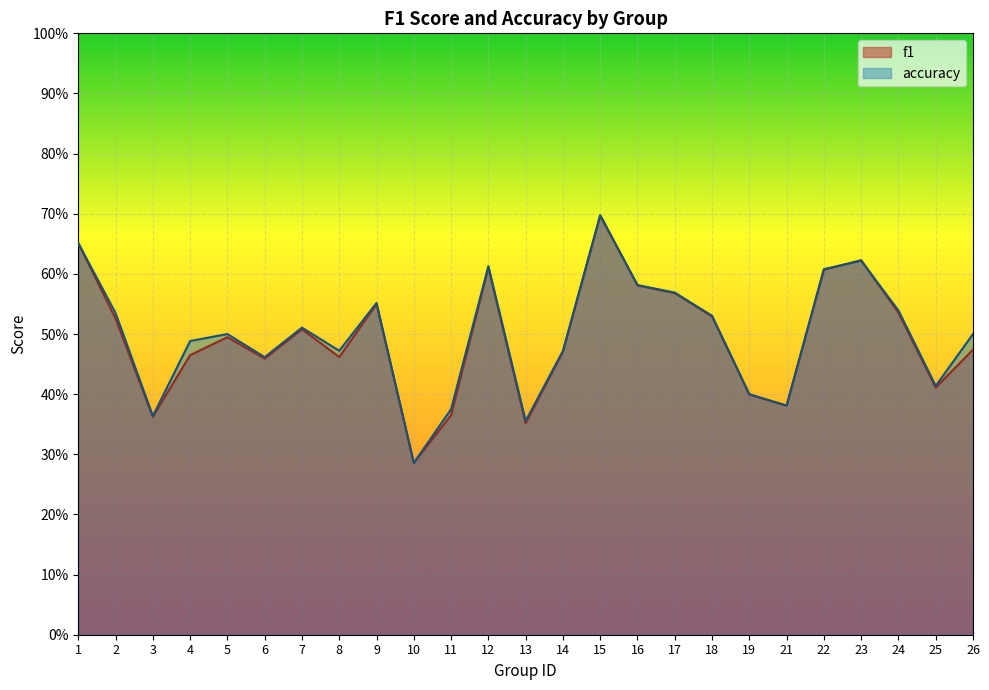

How many interior local valleys does the accuracy series have?

7